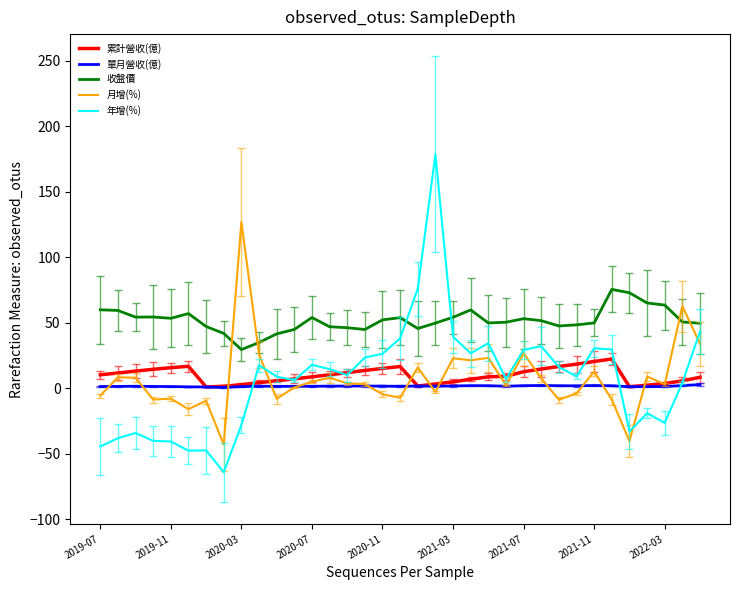

What is the minimum value for 月增(%)?

-43.0